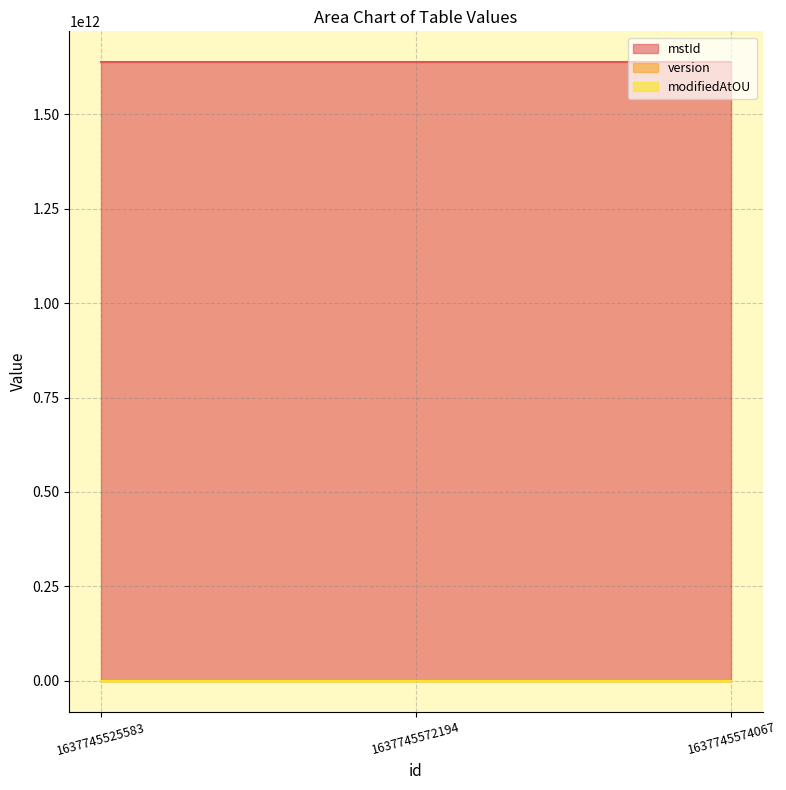

Reading left to right, list all the values displayed in this chart.

mstId: 1637745525580	1637745572191	1637745574062
version: 0	0	0
modifiedAtOU: 1	1	1